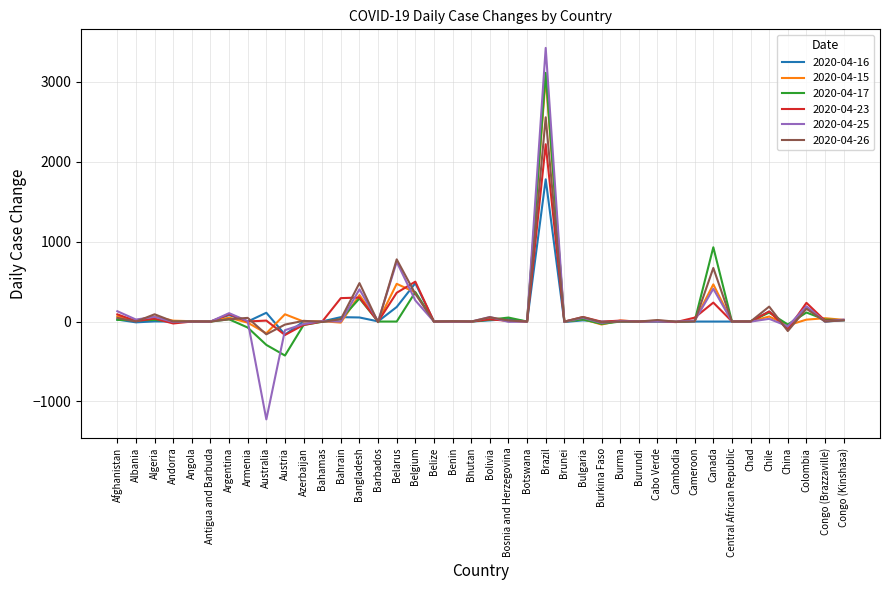

Which series has the largest range (max minus min)?

2020-04-25